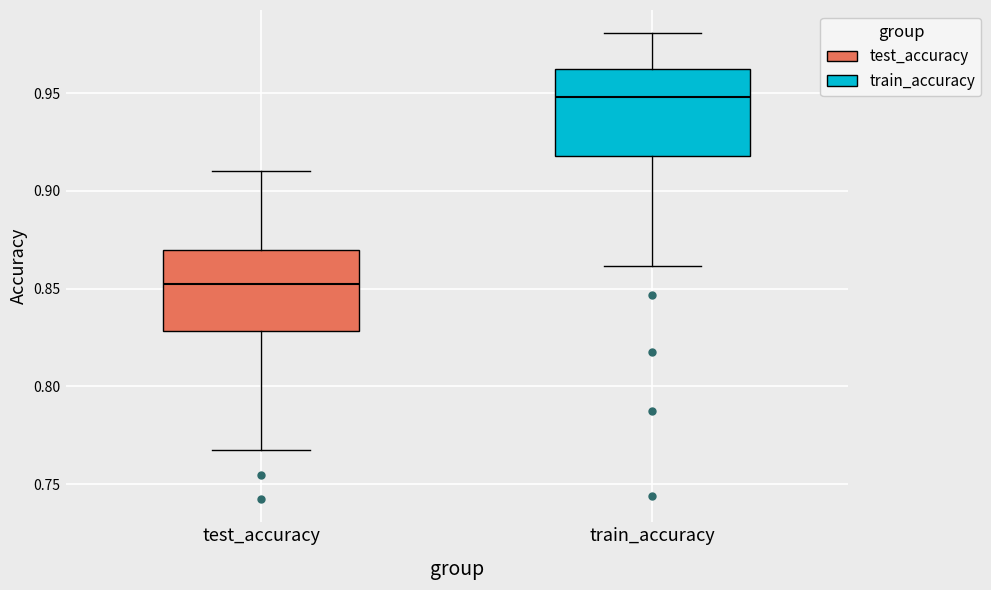

Reading left to right, transcribe this box plot: for each box, give where its median line is, the range the box spans, and where its two whiskers end, as read against the y-axis. The values are not printed on the chart, so give them approximately, as read against the axis.

test_accuracy: median 0.850, box 0.830 to 0.870, whiskers 0.765 to 0.910
train_accuracy: median 0.950, box 0.920 to 0.960, whiskers 0.860 to 0.980